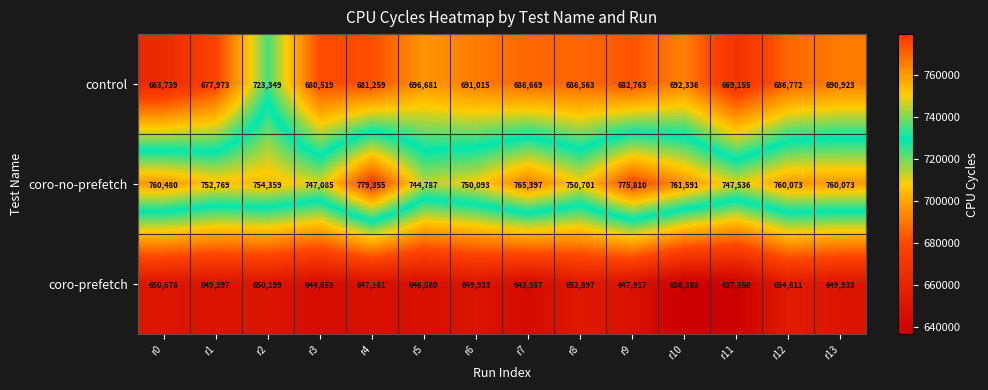

The coro-prefetch series shows 654611 at r12. True or false?

True